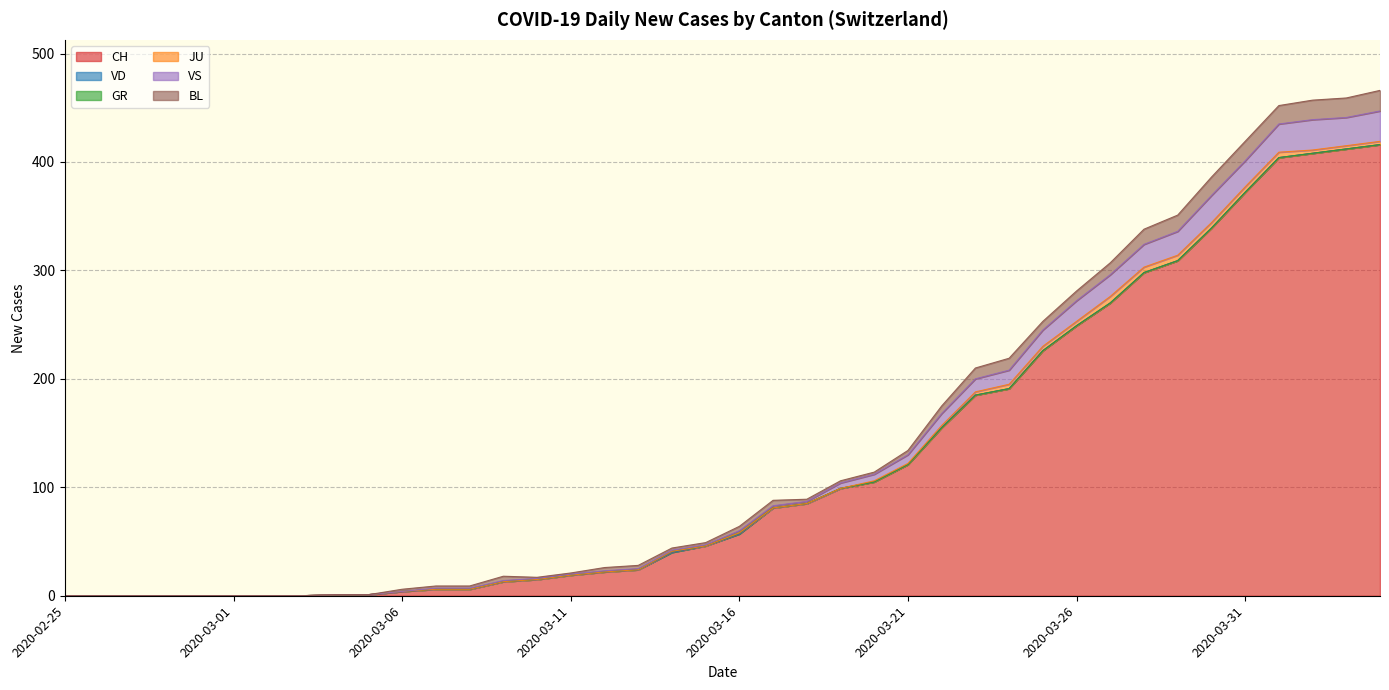

What is the sum of all CH values?

4979